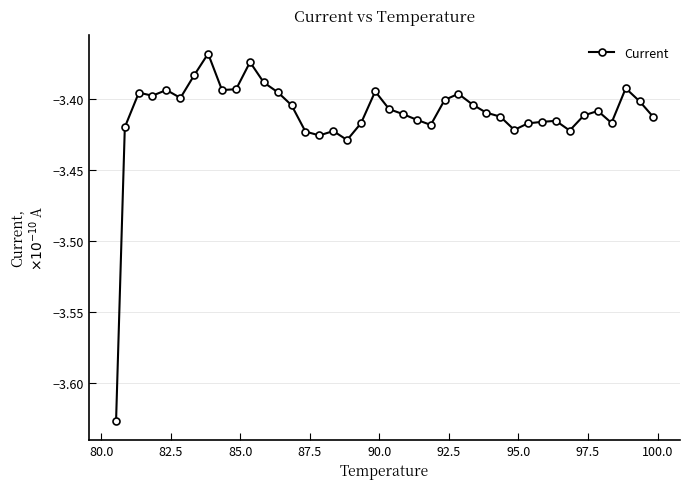

What is the difference between the maximum and minimum values?

0.3